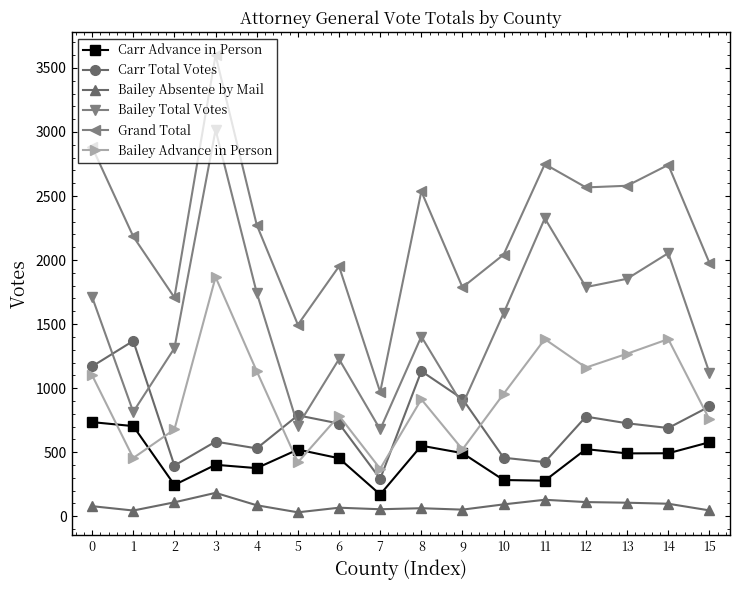

At which category is the sum across all series the highest?

3